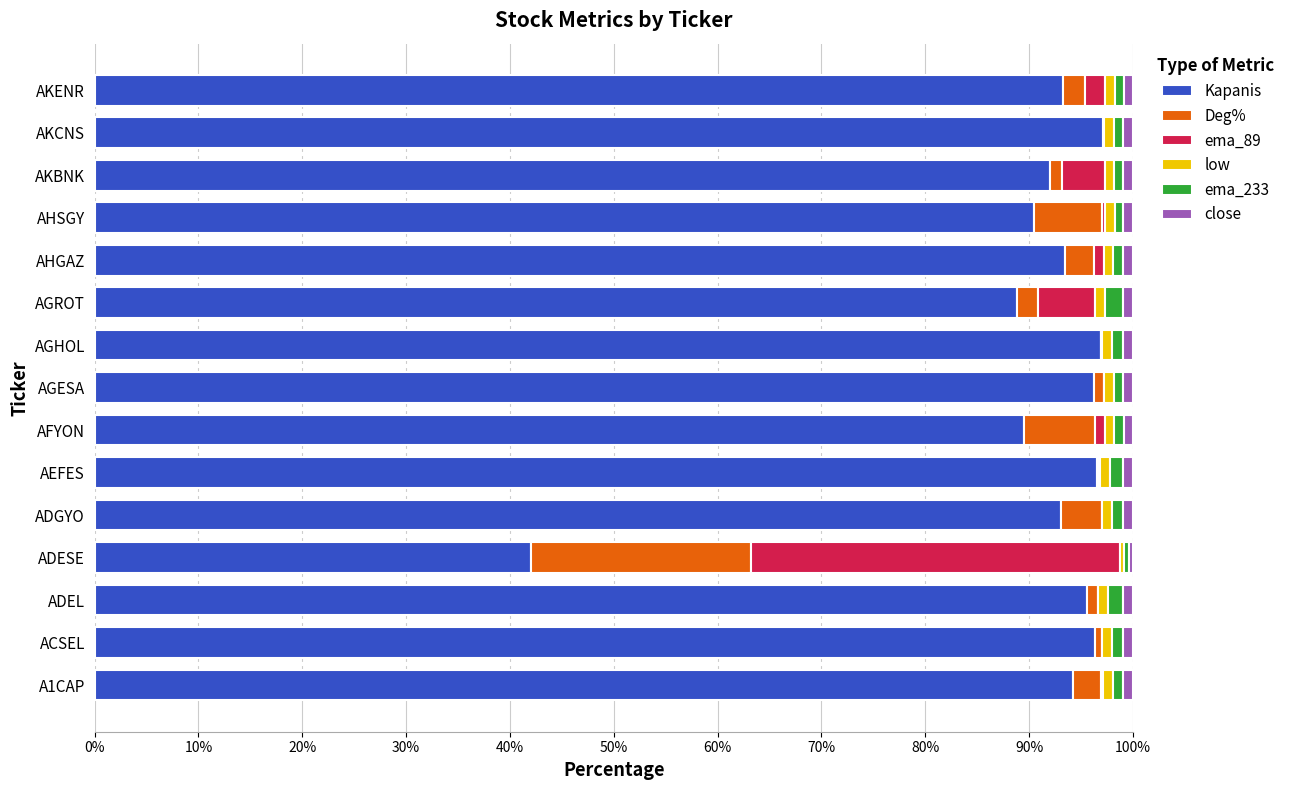

Is it true that Kapanis equals 160.2 at AKBNK?

False